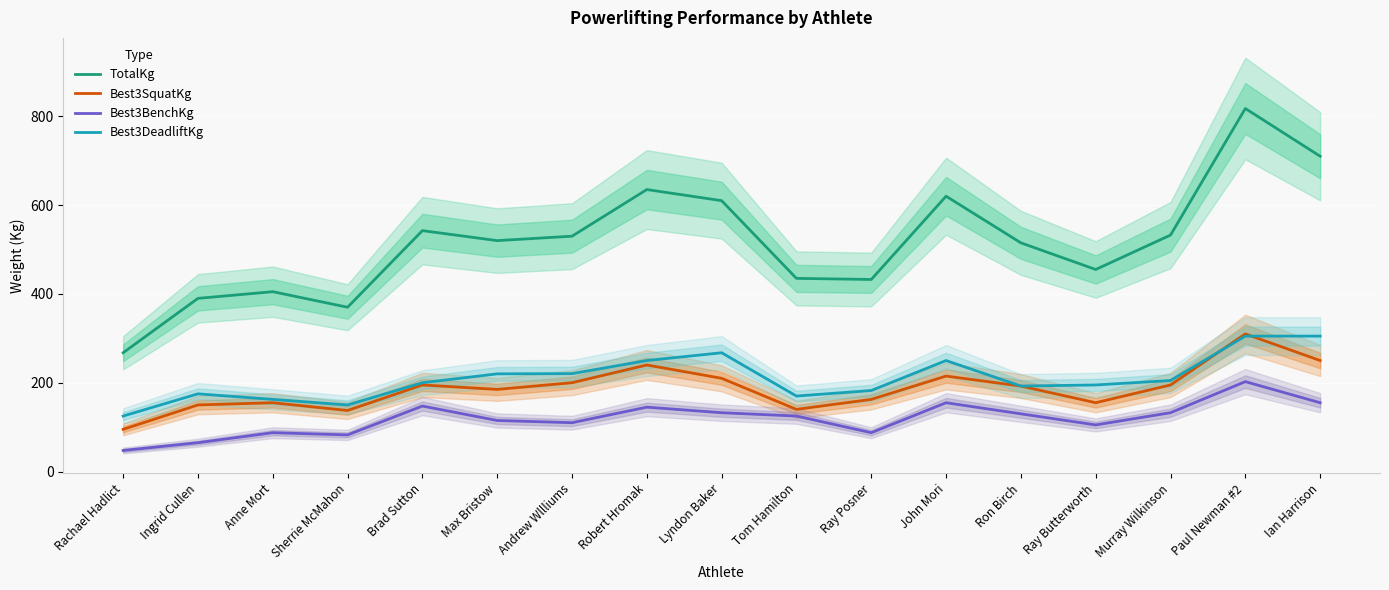

What is the greatest value displayed?

817.5